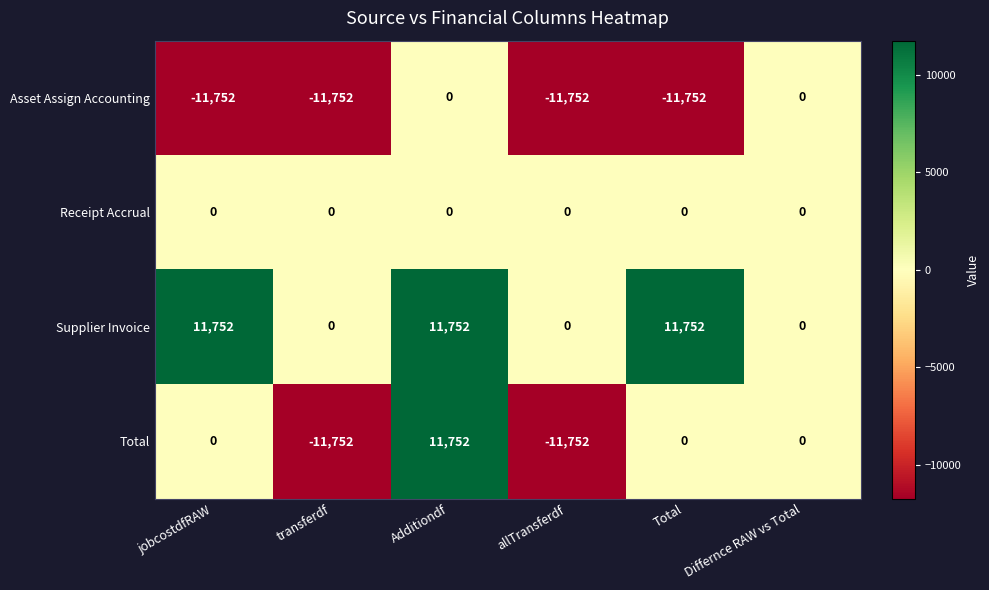

At which category is the sum across all series the highest?

Additiondf